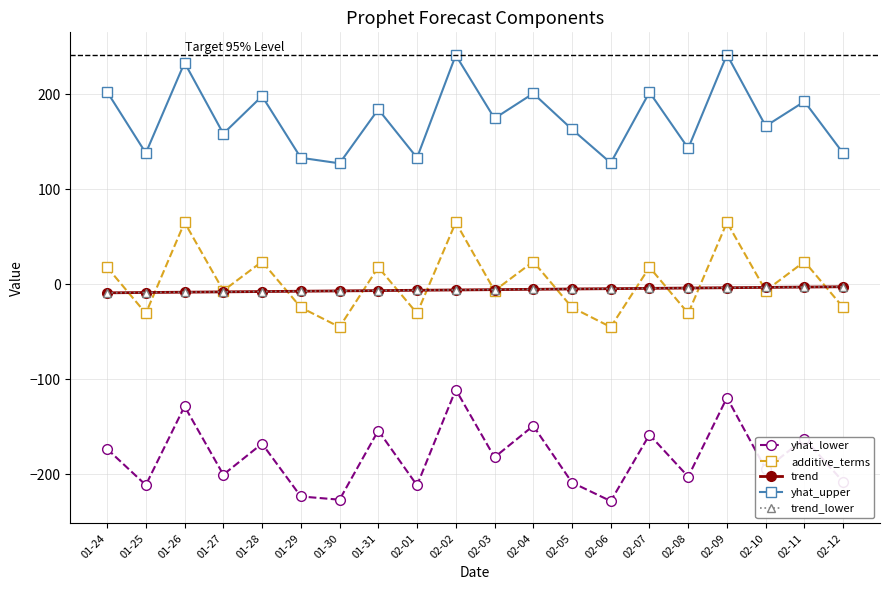

Between 01-30 and 02-02, which series saw the biggest shift?

yhat_lower